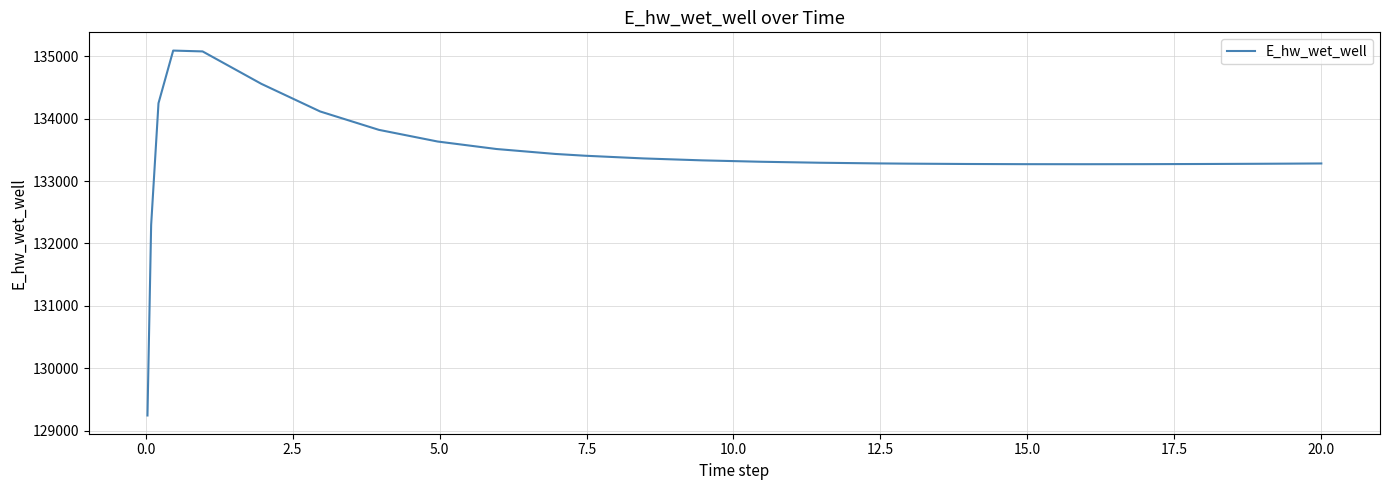

What is the difference between the maximum and minimum values?

5848.2